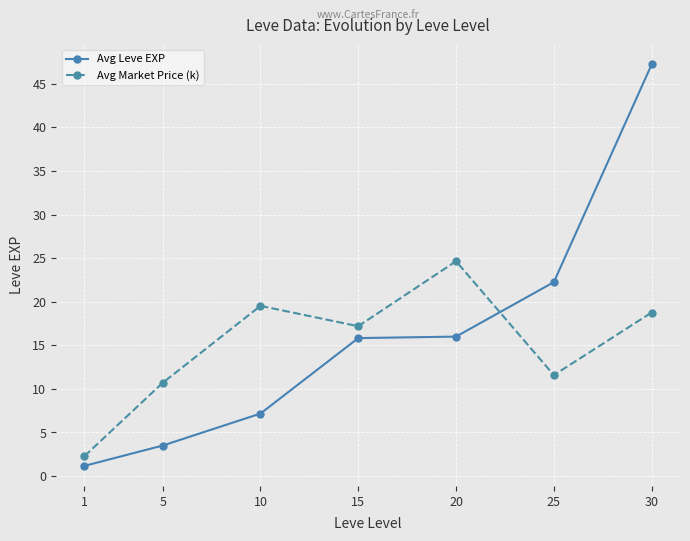

Which series has the widest spread of values?

Avg Leve EXP